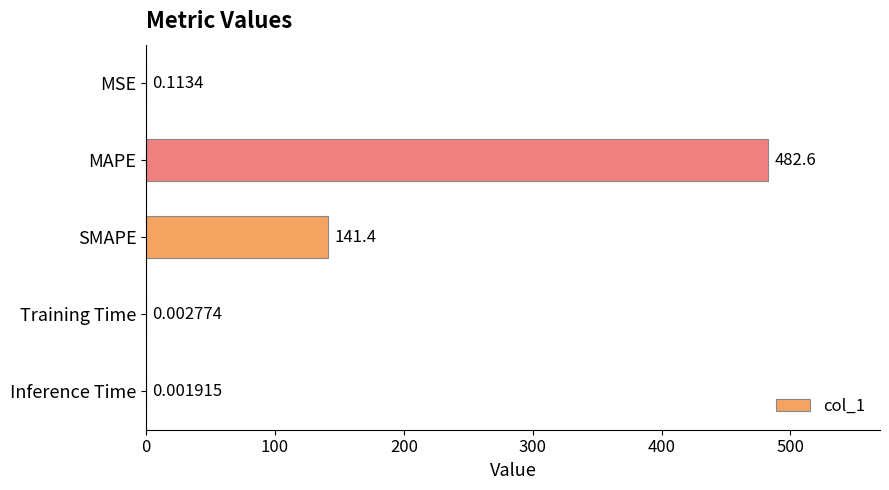

What is the sum of all values?

624.2